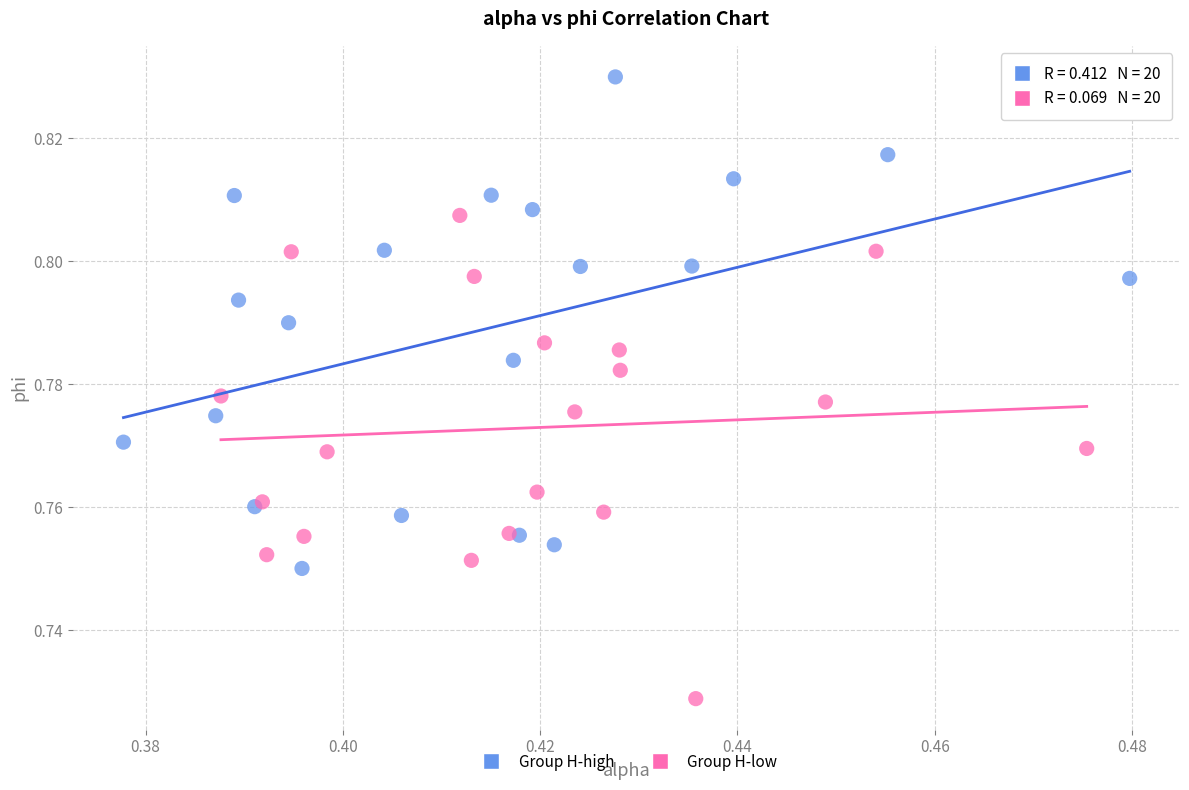

Which series reaches the minimum Y coordinate?

Group H-low